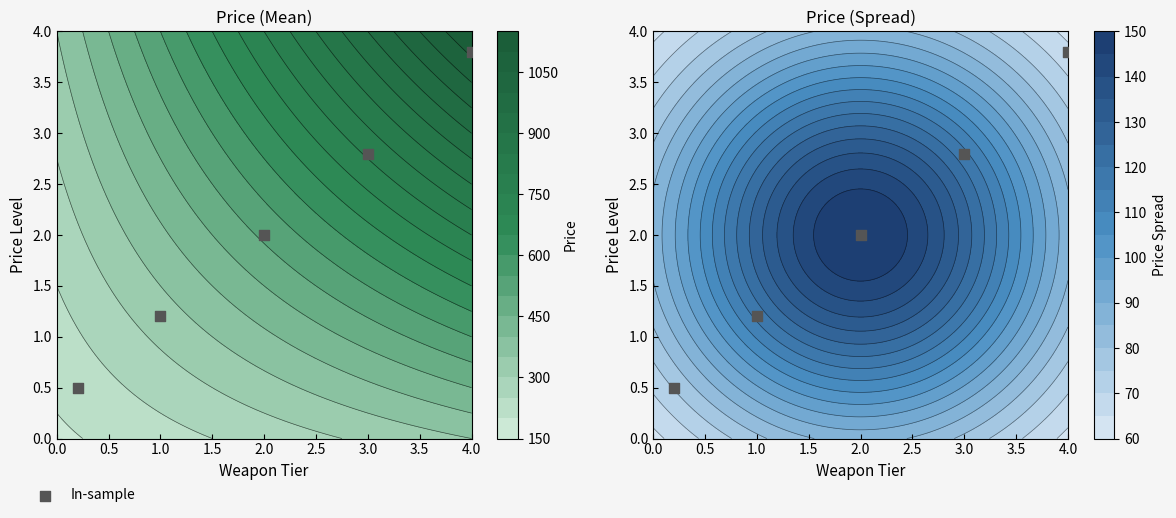

Approximately how many times larger is the value at 4.0 compared to 3.0?

1.4